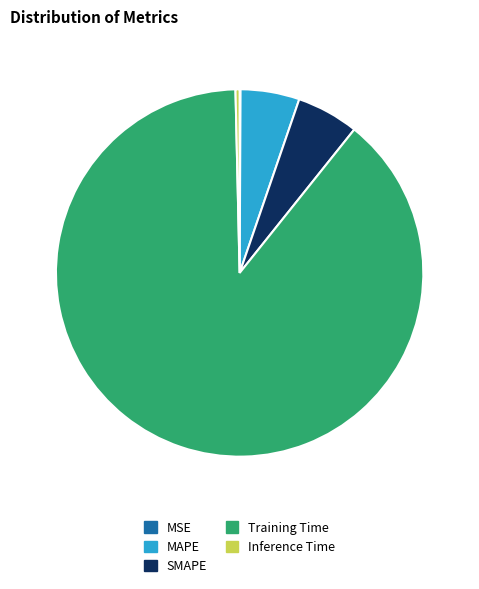

Which has a higher value, MAPE or Inference Time?

MAPE